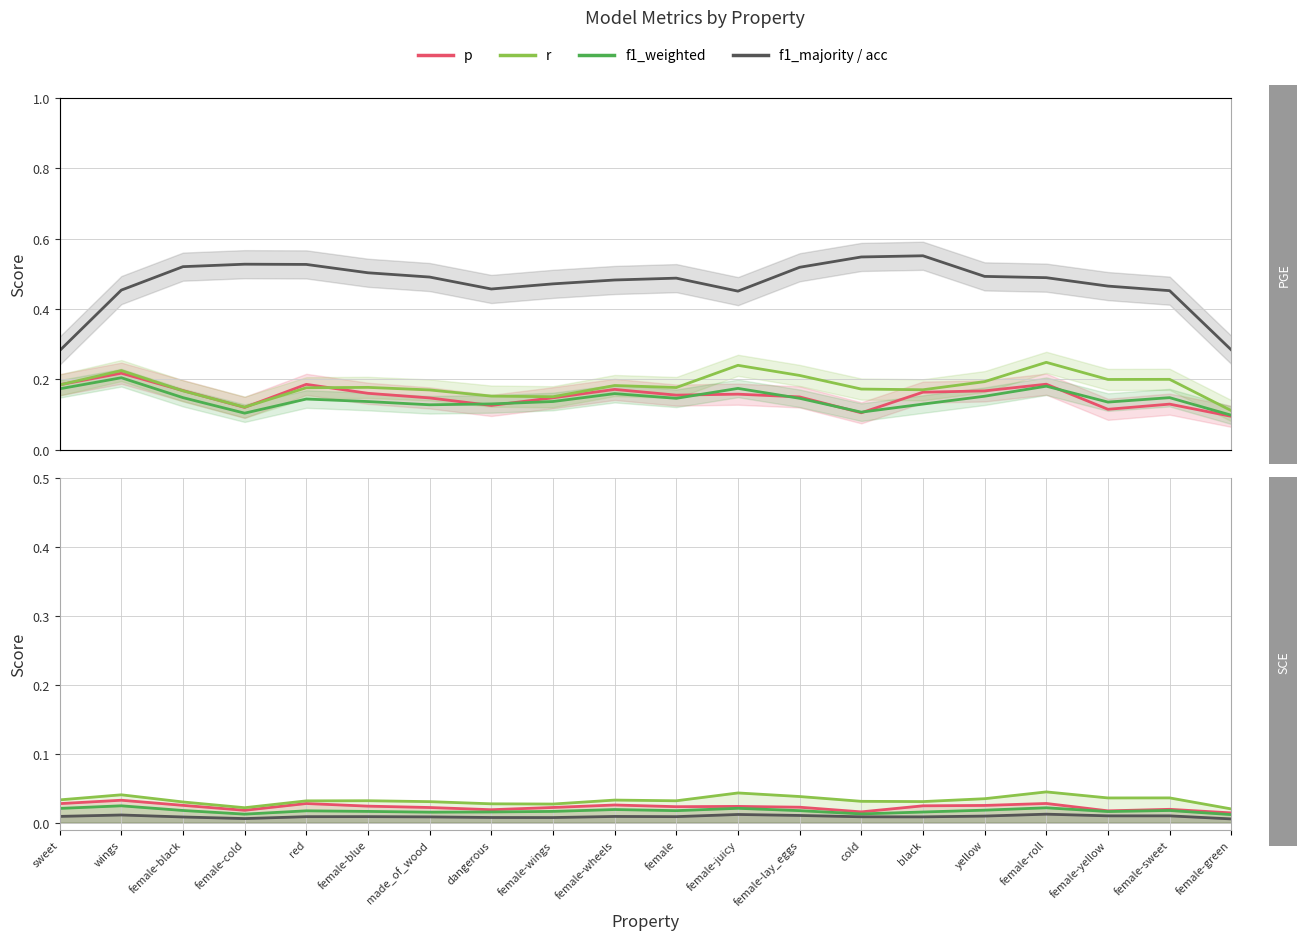

At which category does r reach its first local peak?

wings